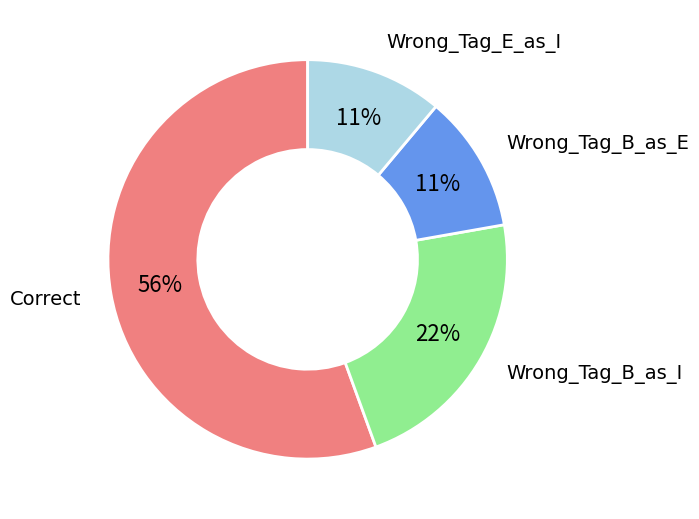

How many slices are in this pie chart?

4